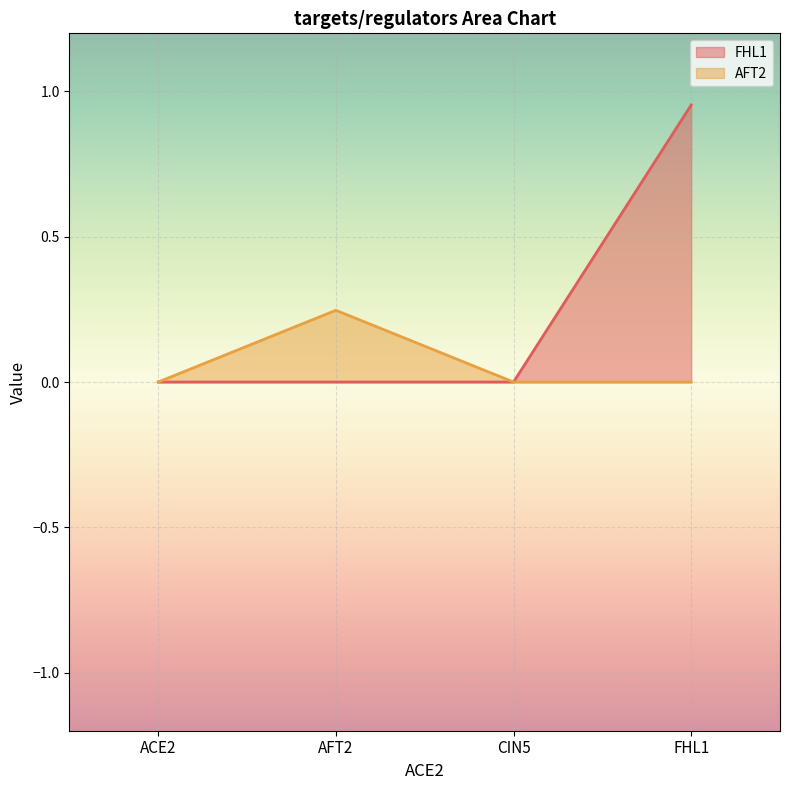

Rank the categories by AFT2 value from lowest to highest.

ACE2, CIN5, FHL1, AFT2